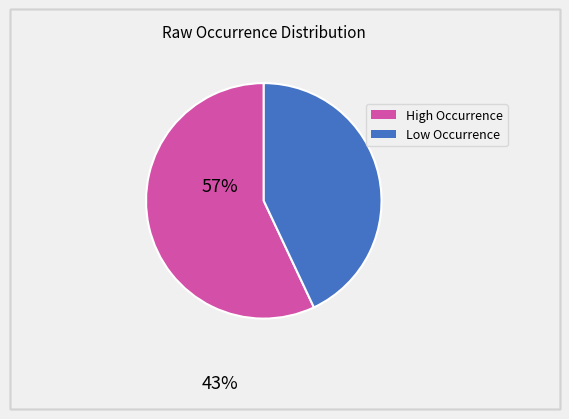

Is there any slice that represents more than half of the pie?

Yes